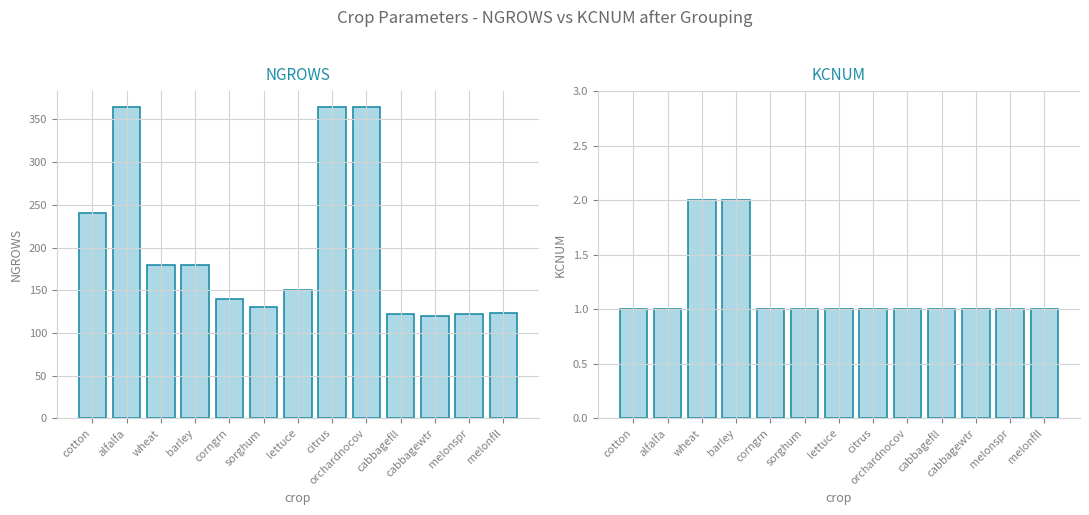

List the series in order of their peak value, lowest first.

KCNUM, NGROWS